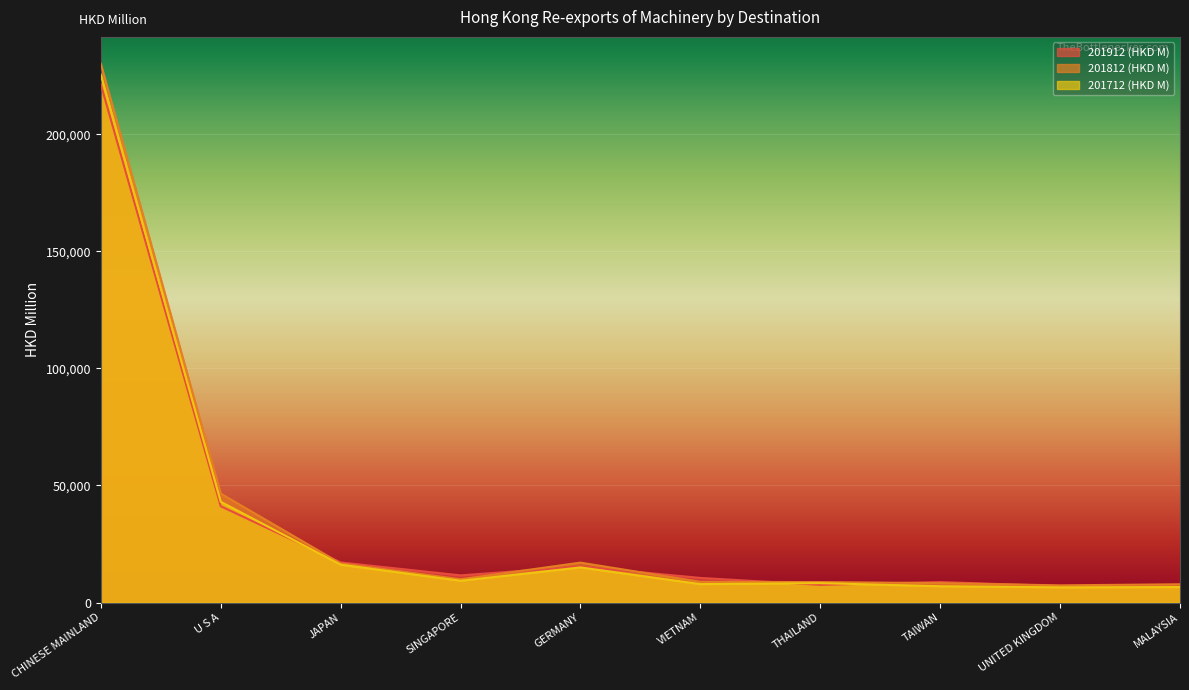

Which has a higher value, UNITED KINGDOM or VIETNAM?

VIETNAM